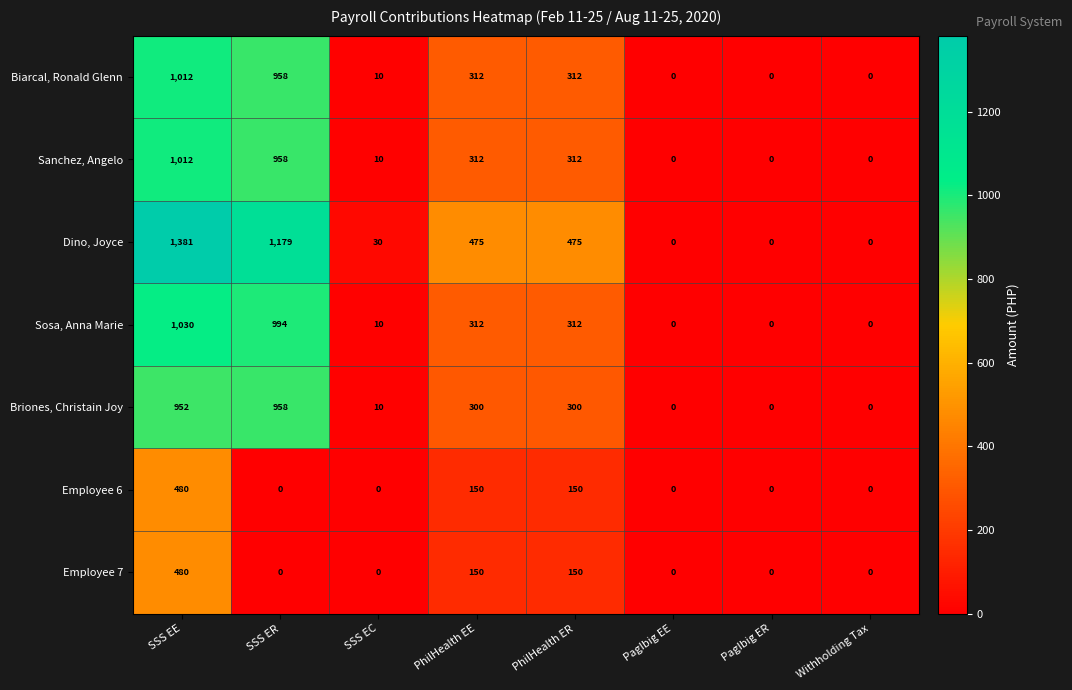

Where does the Briones, Christain Joy series first go above 300?

SSS EE